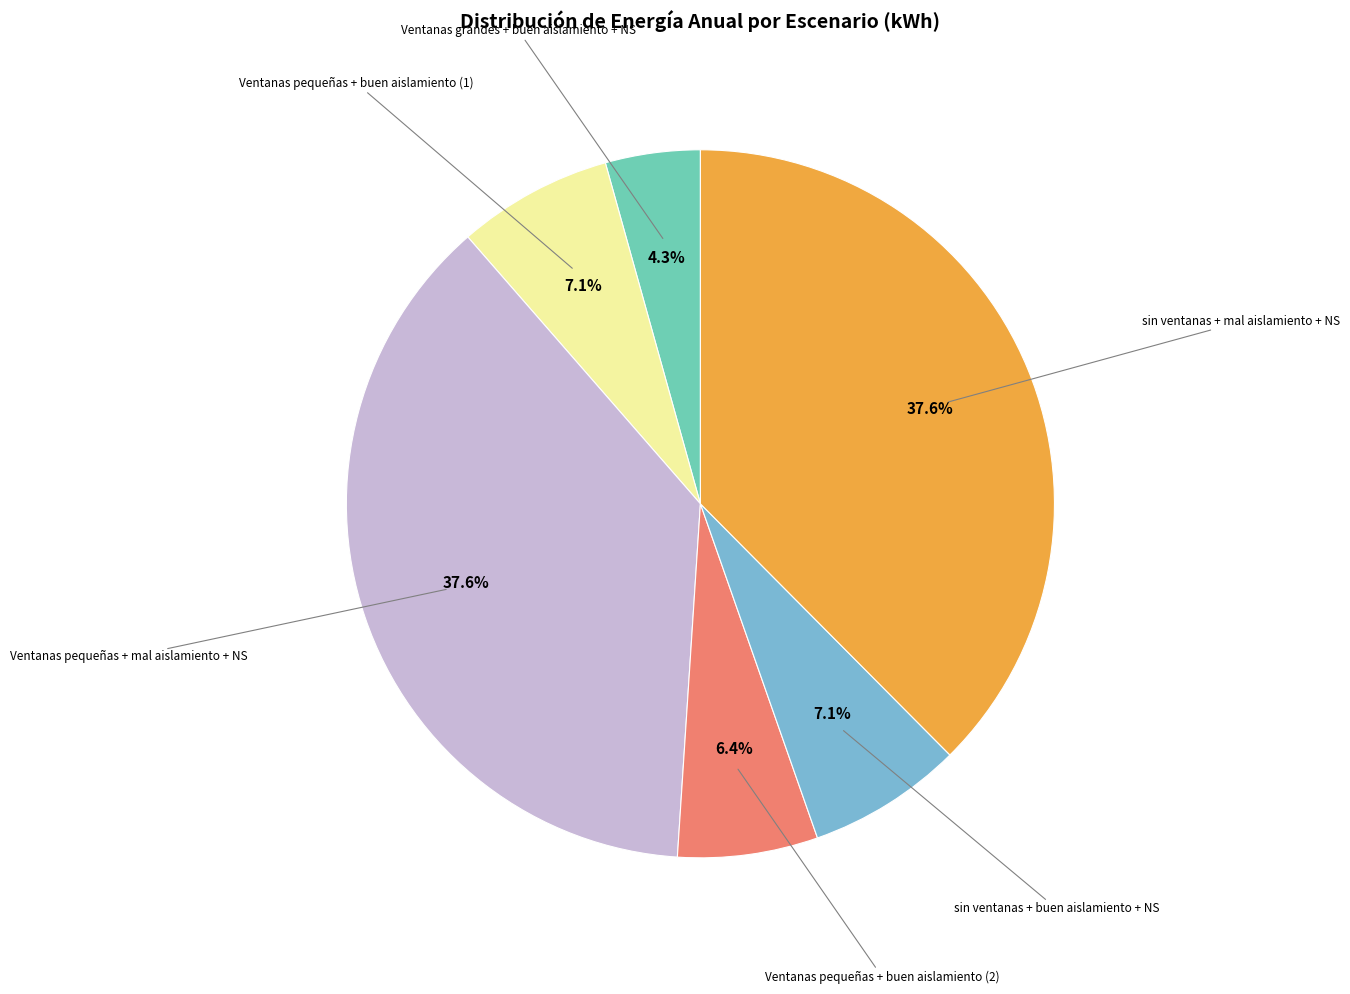

Is there a majority slice in this chart?

No